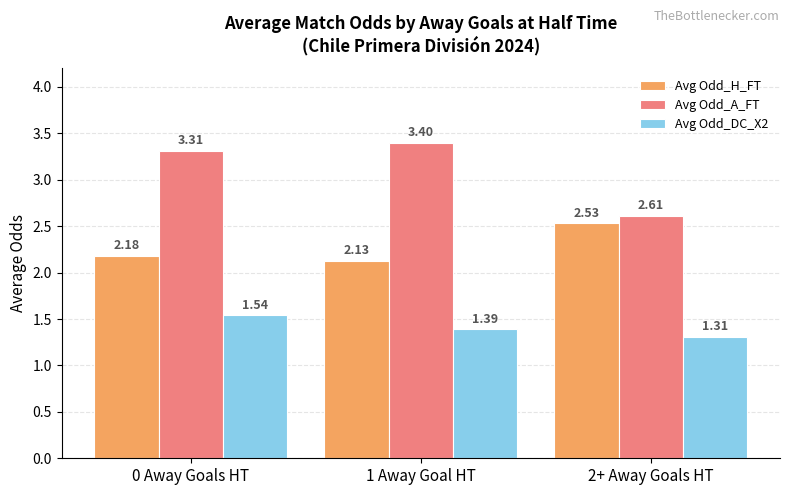

What is the sum of all Avg Odd_H_FT values?

6.8